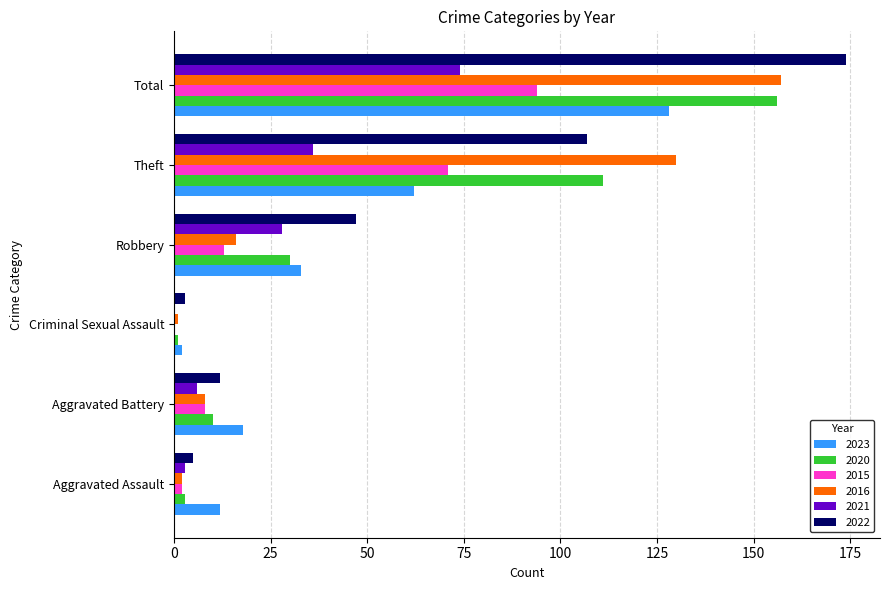

What is the highest value of the 2015 series?

94